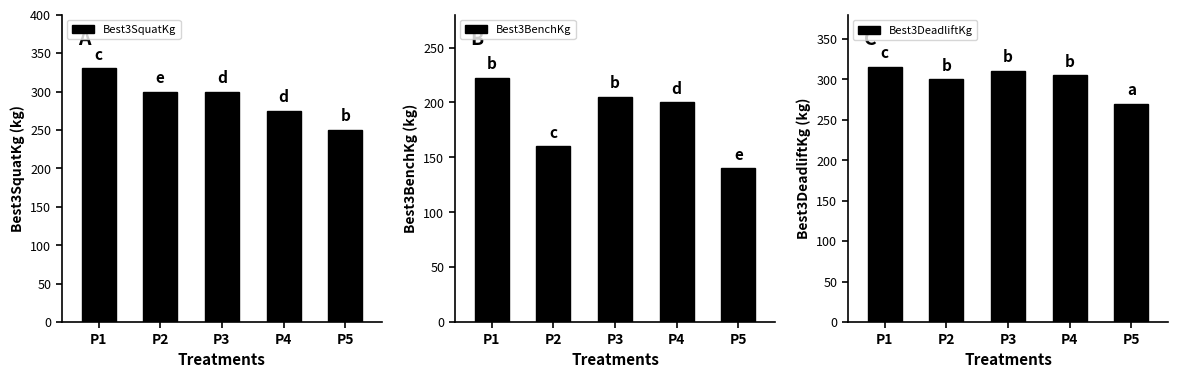

Reading left to right, extract all data points from this chart.

Best3SquatKg: 330.0	300.0	300.0	275.0	250.0
Best3BenchKg: 222.5	160.0	205.0	200.0	140.0
Best3DeadliftKg: 315.0	300.0	310.0	305.0	270.0